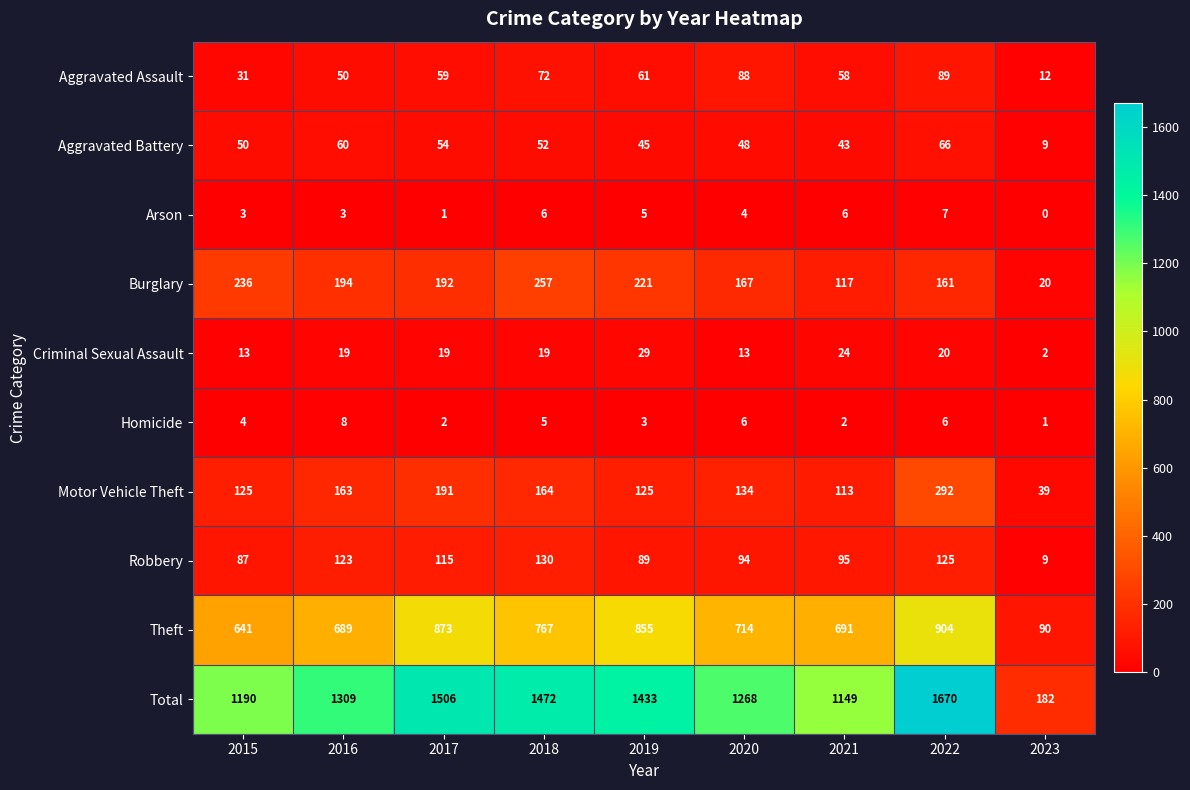

What is the sum of all Aggravated Battery values?

427